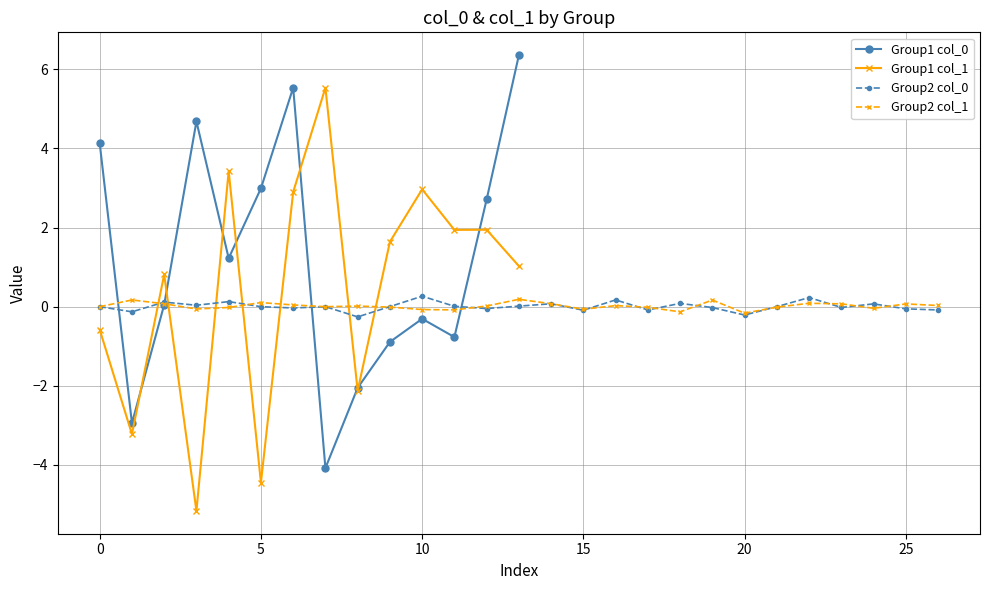

In col_1, how many points are higher than both neighbors (excluding endpoints)?

5